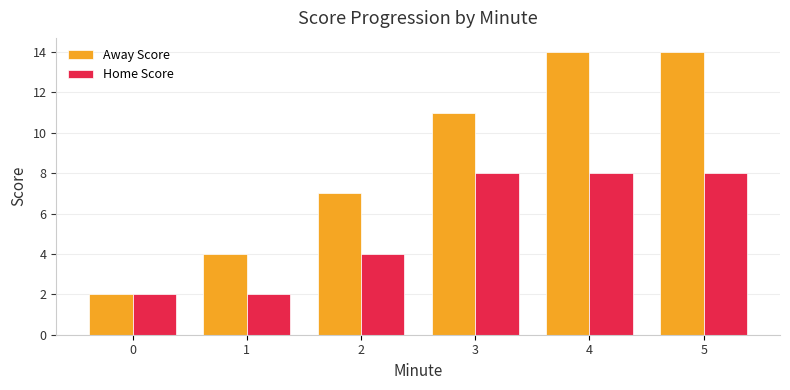

What are all the series names shown in the legend?

Away Score, Home Score